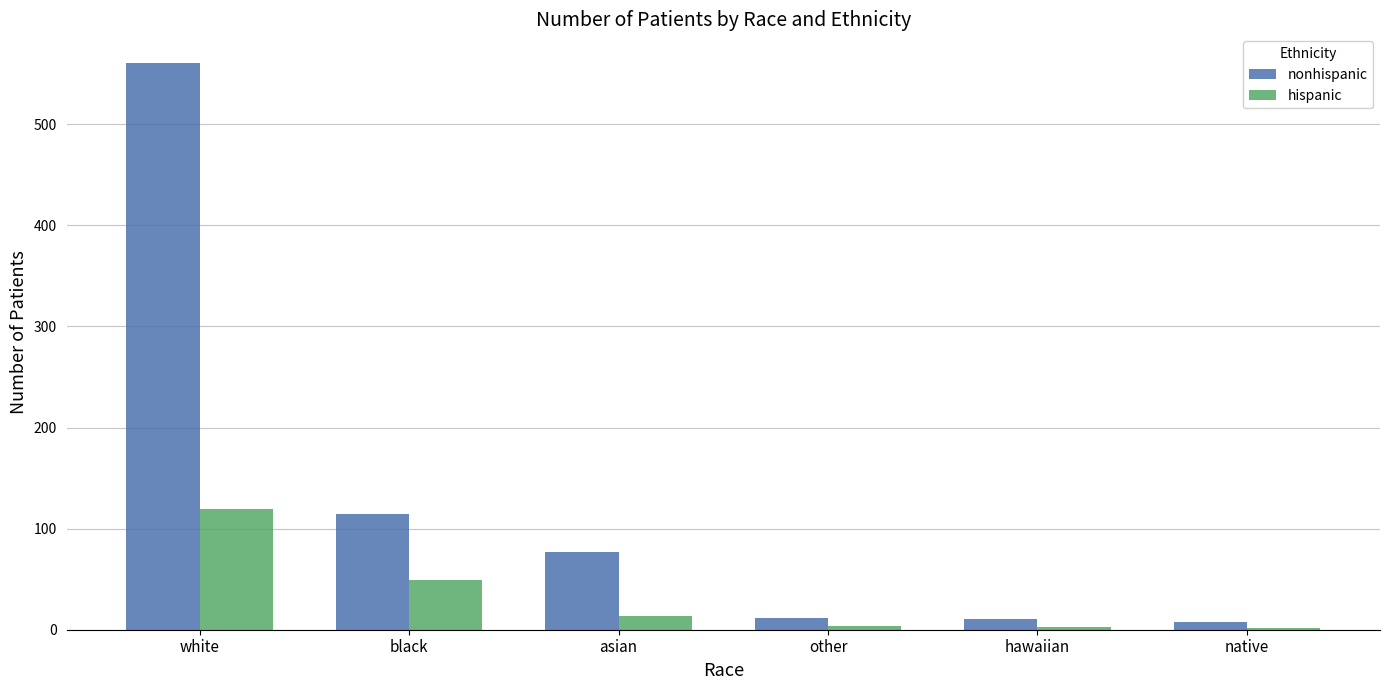

Which series has the widest spread of values?

nonhispanic